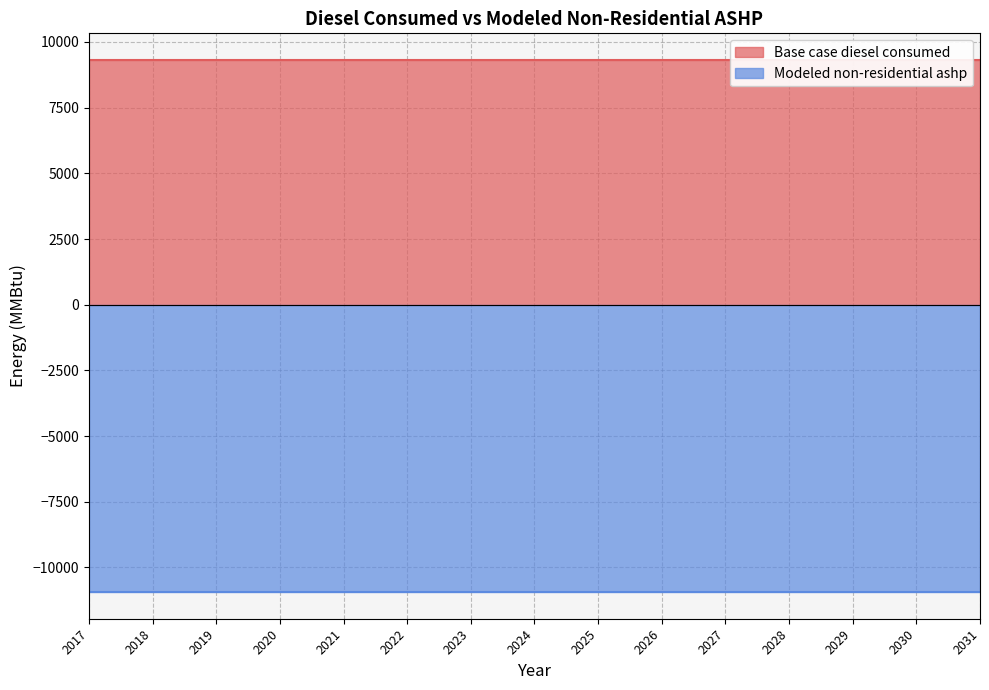

What is the approximate value of Base case diesel consumed at 2026?

9317.1